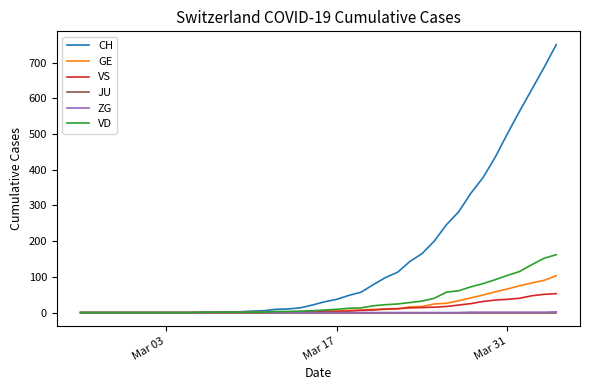

Does the chart display data point markers on the line(s)?

No